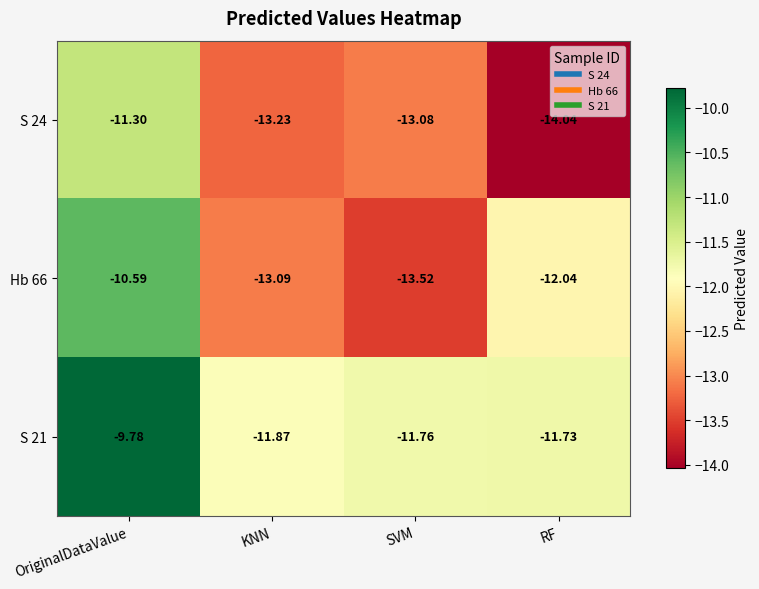

Where is S 21 nearest to the value -10?

OriginalDataValue